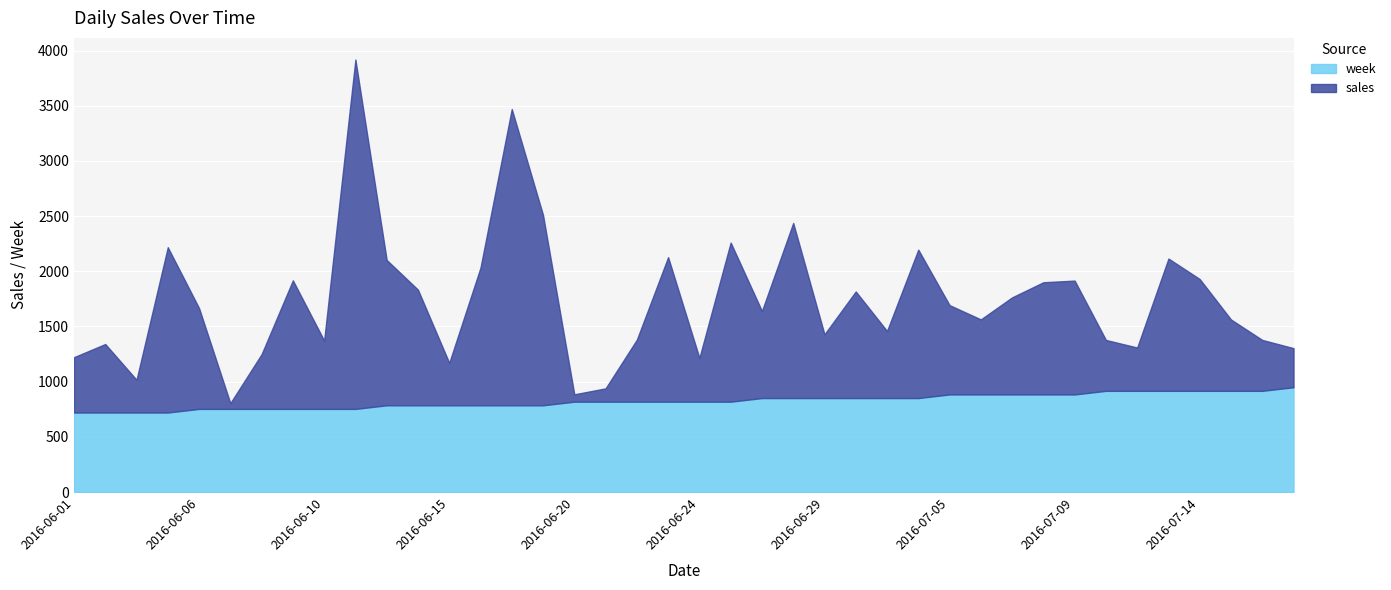

Rank the series at 2016-06-04 from lowest to highest value.

week, sales